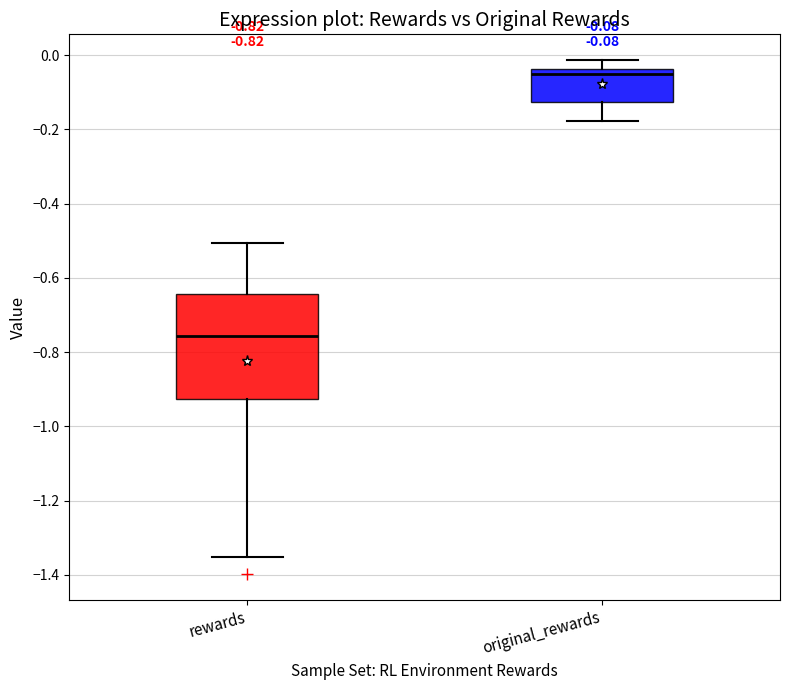

Which box has the highest median line?

original_rewards